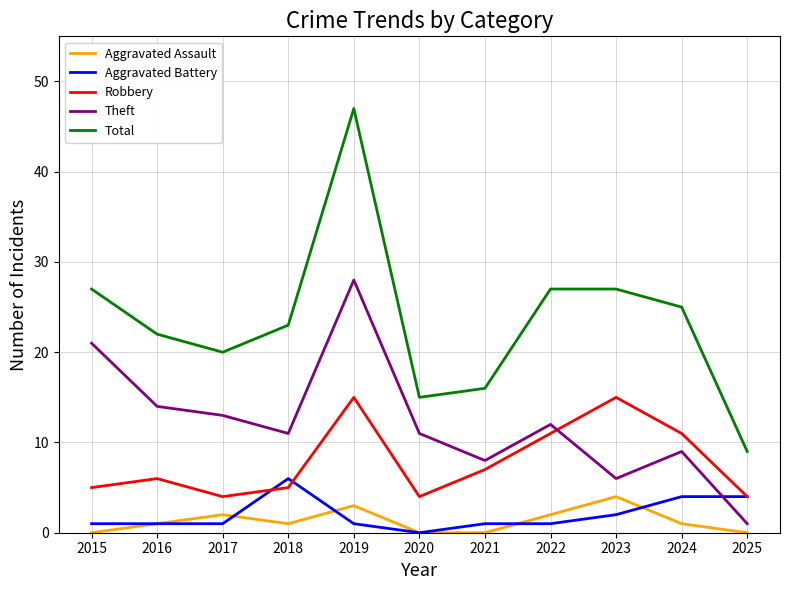

True or false: Aggravated Battery has a value of 0 at 2020.

True